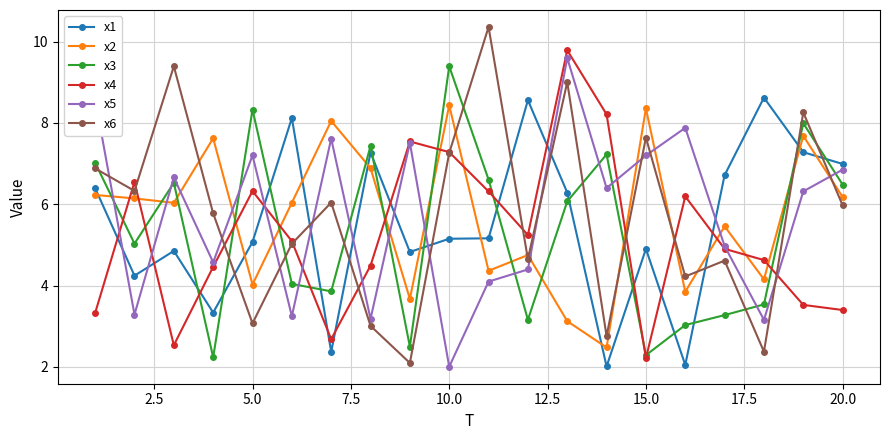

How many data points does each series have?

20